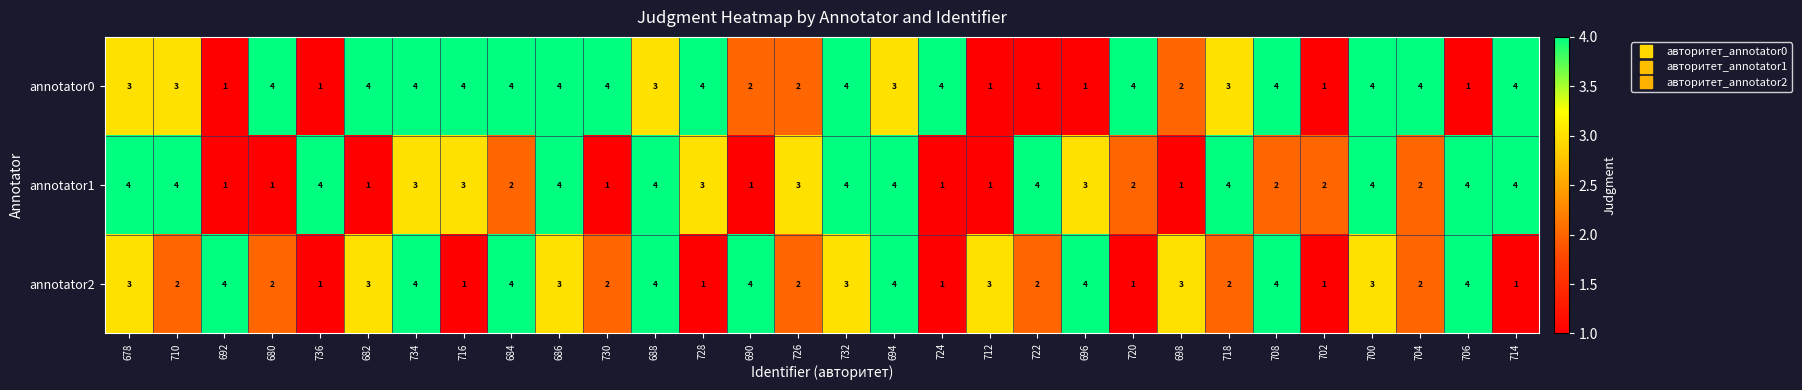

Which series has the largest total across all categories?

annotator0